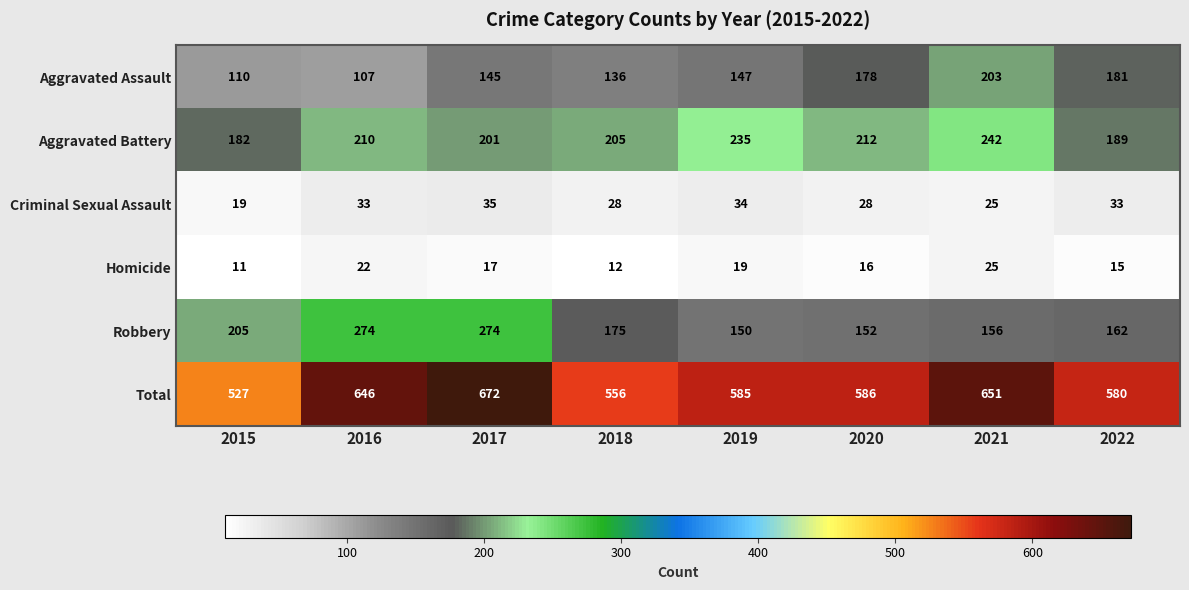

At which category does the chart reach its peak across all series?

2017